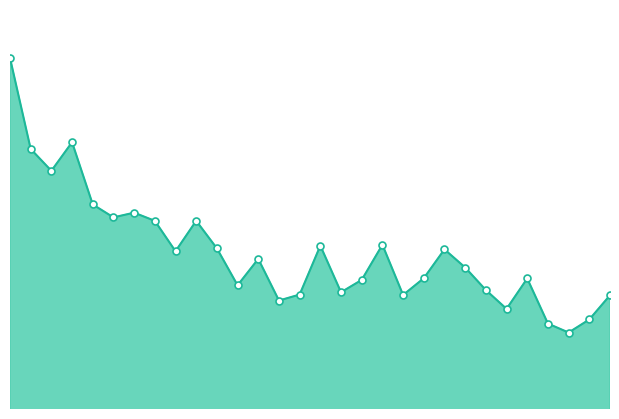

How many lines are shown in the chart?

1